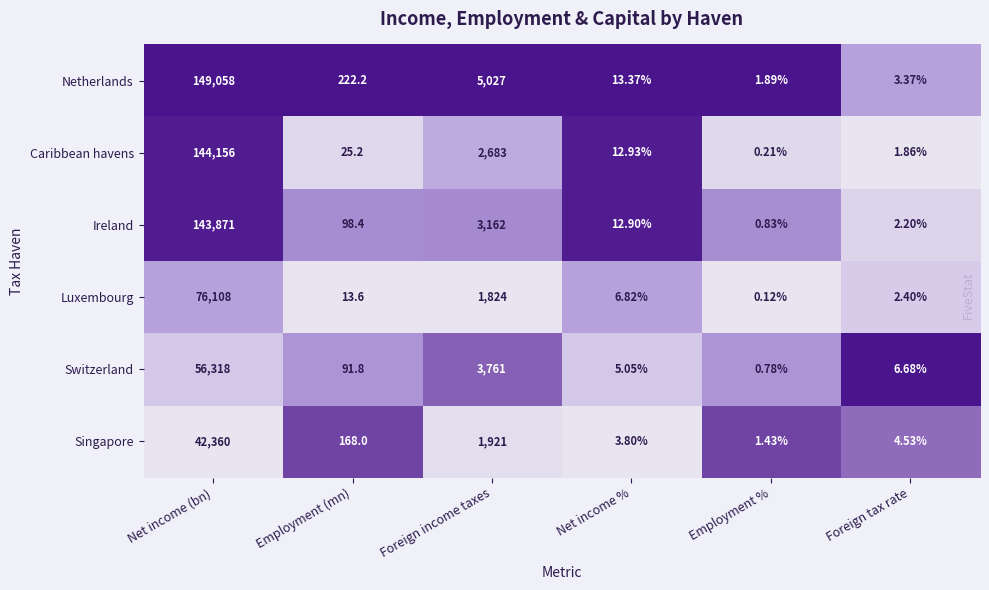

At which label is Switzerland closest to 28159?

Foreign income taxes